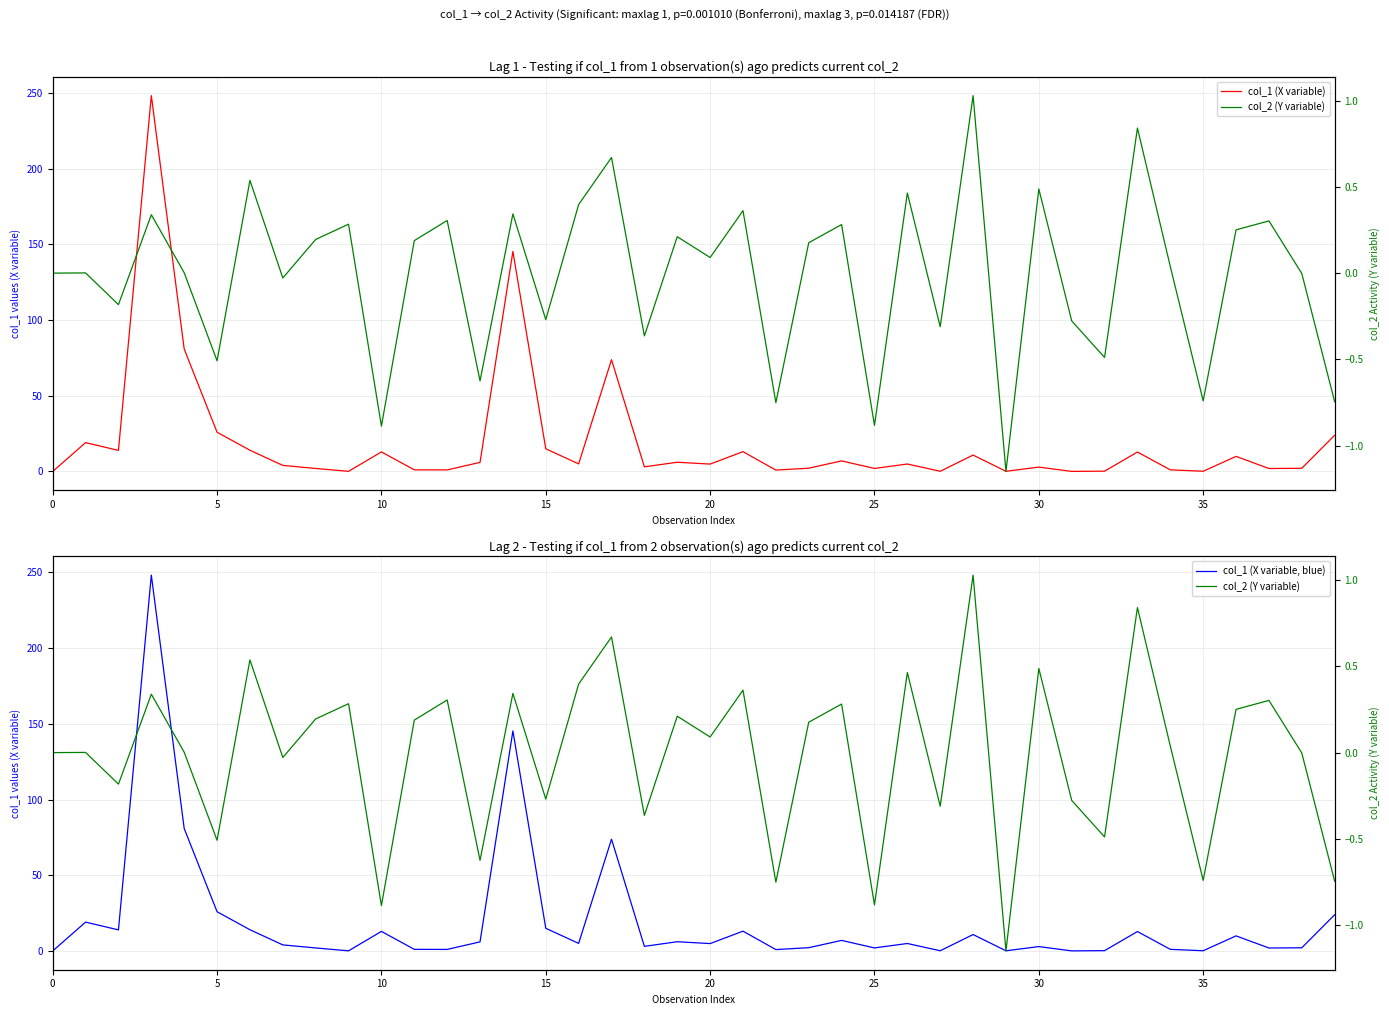

How many lines are shown in the chart?

3